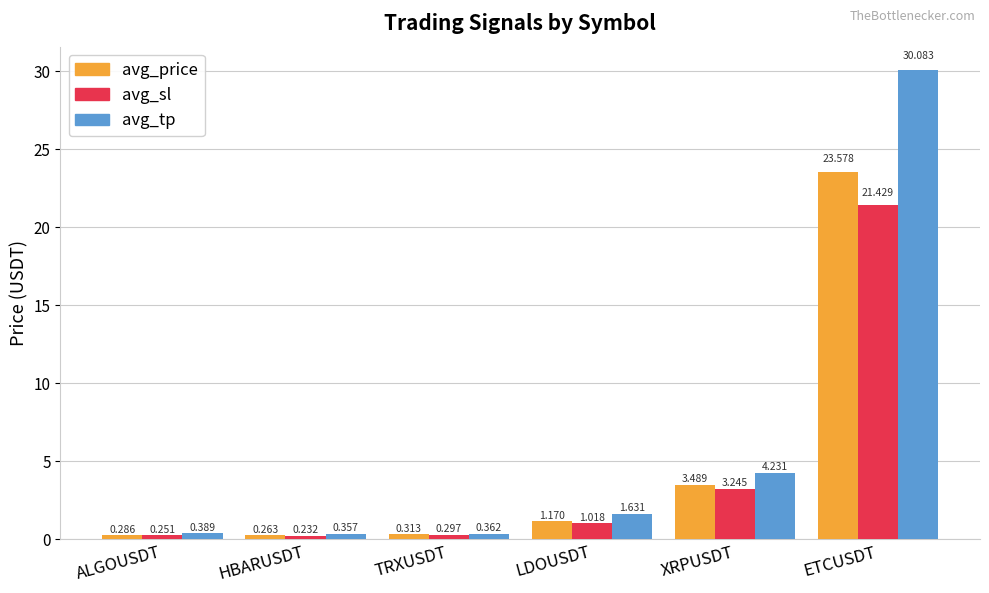

What is the difference between the maximum and minimum values in the avg_tp series?

29.7